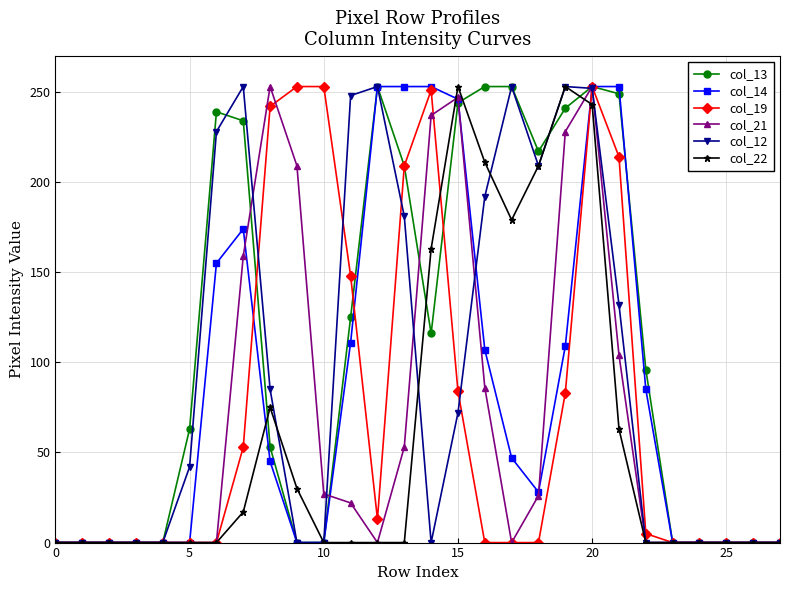

True or false: col_13 has more than 0 points higher than both neighbors.

True